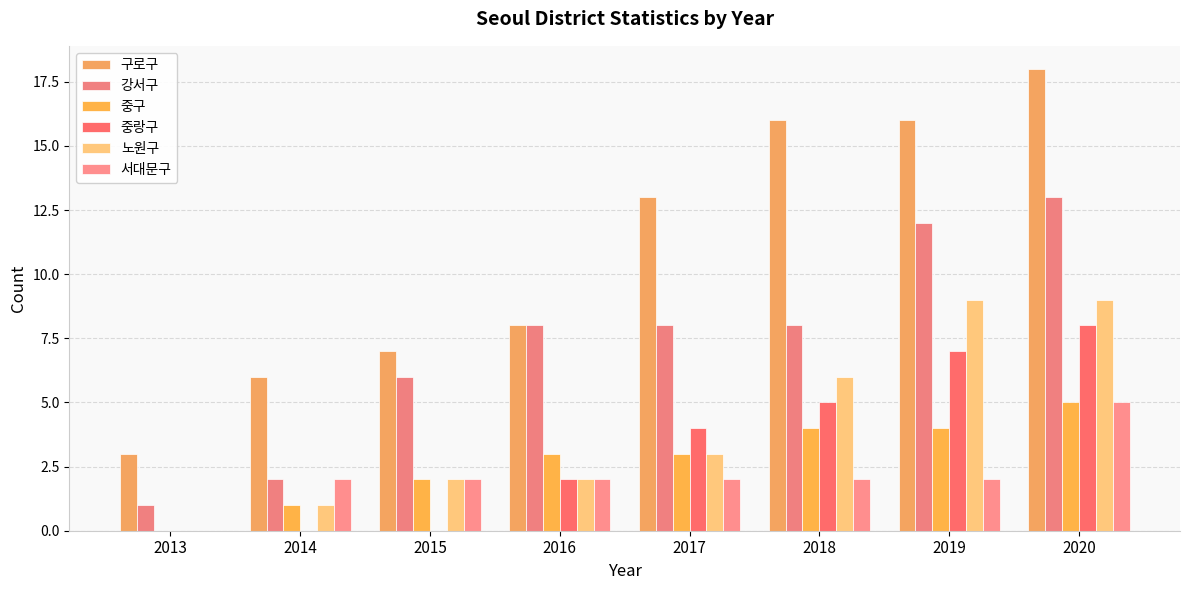

Are the bars horizontal?

No